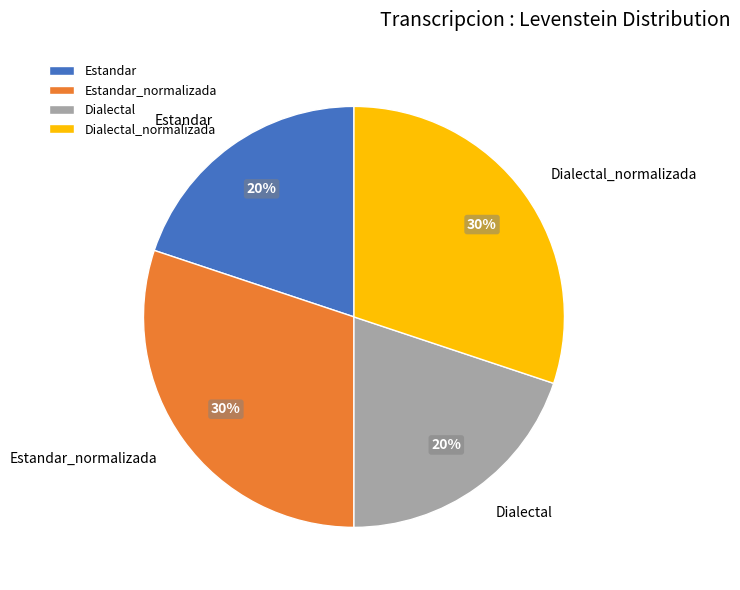

True or false: Dialectal_normalizada accounts for 30% of the total.

True